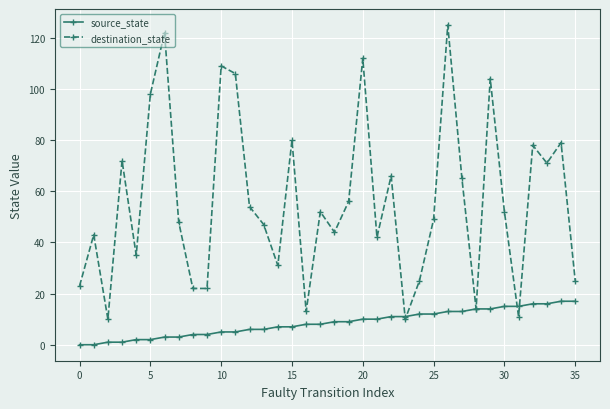

What is the value of the destination_state point at the 27th from the left?

125